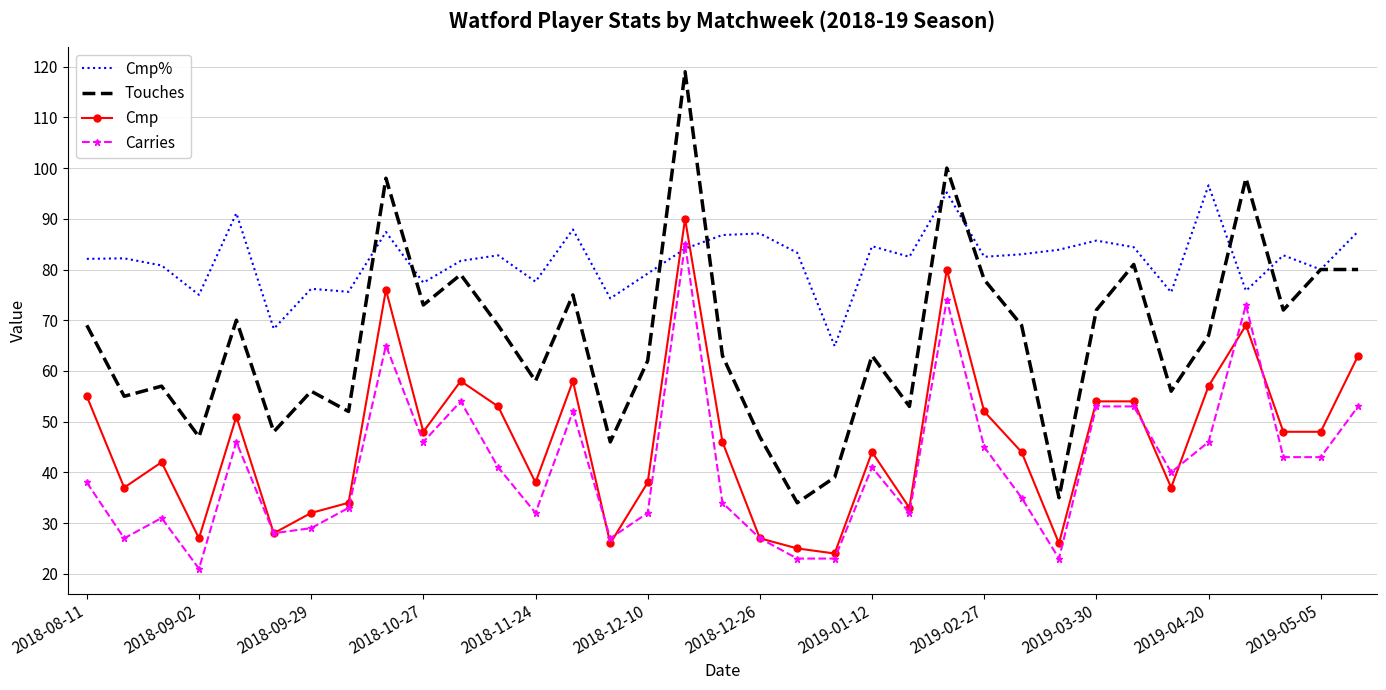

Which series has the largest total across all categories?

Cmp%